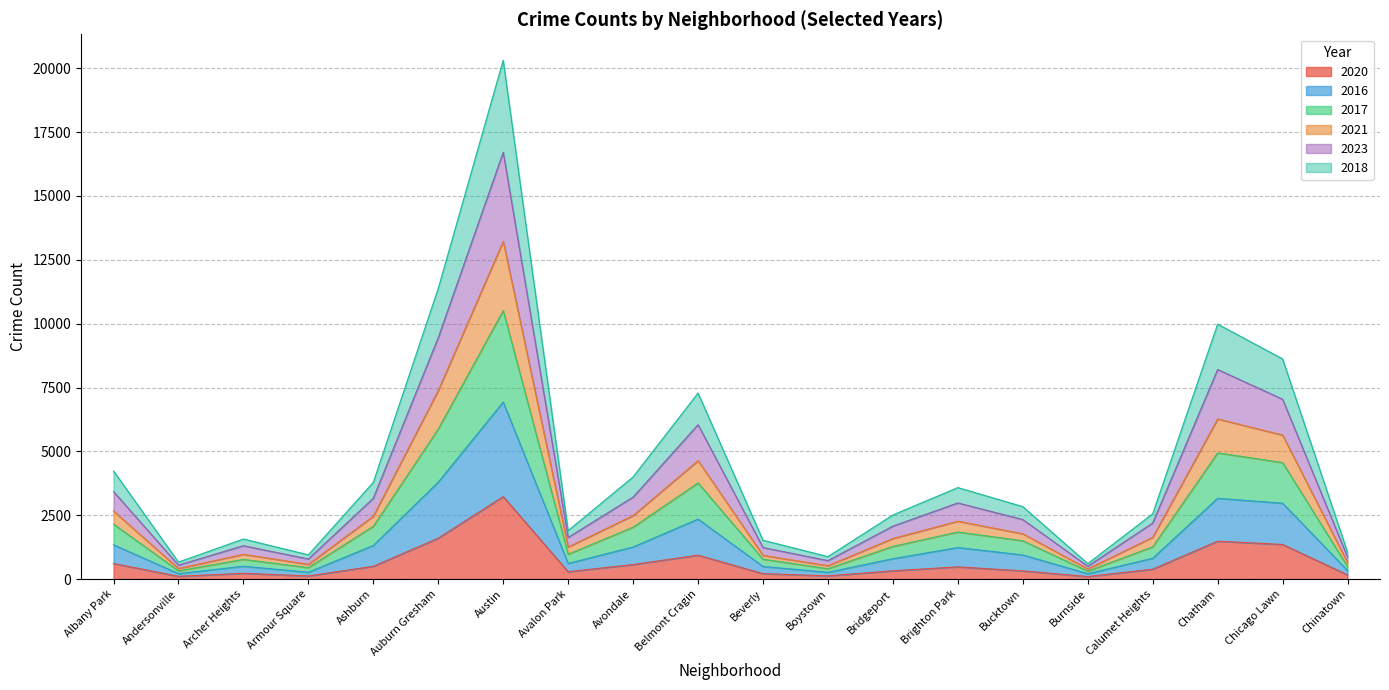

True or false: 2017 and 2021 intersect in this chart.

False